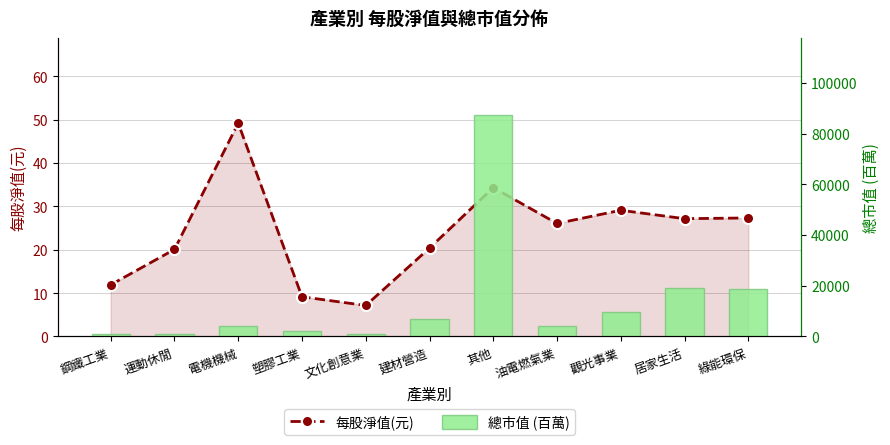

Rank the series by their average value, from highest to lowest.

總市值 (百萬), 每股淨值(元)